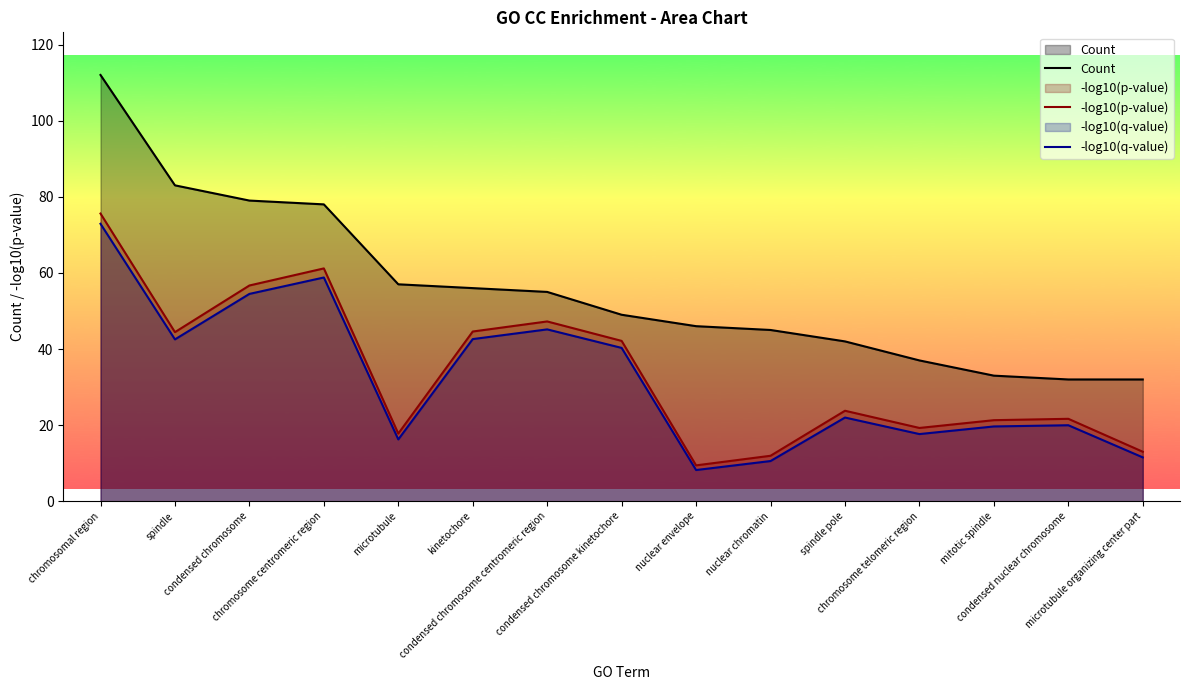

Reading left to right, extract all data points from this chart.

Count: 112.0	83.0	79.0	78.0	57.0	56.0	55.0	49.0	46.0	45.0	42.0	37.0	33.0	32.0	32.0
-log10(p-value): 75.6	44.4	56.7	61.2	17.8	44.6	47.2	42.1	9.4	12.0	23.8	19.3	21.3	21.7	13.0
-log10(q-value): 72.9	42.5	54.5	58.8	16.2	42.6	45.2	40.3	8.2	10.6	22.0	17.7	19.7	20.0	11.5